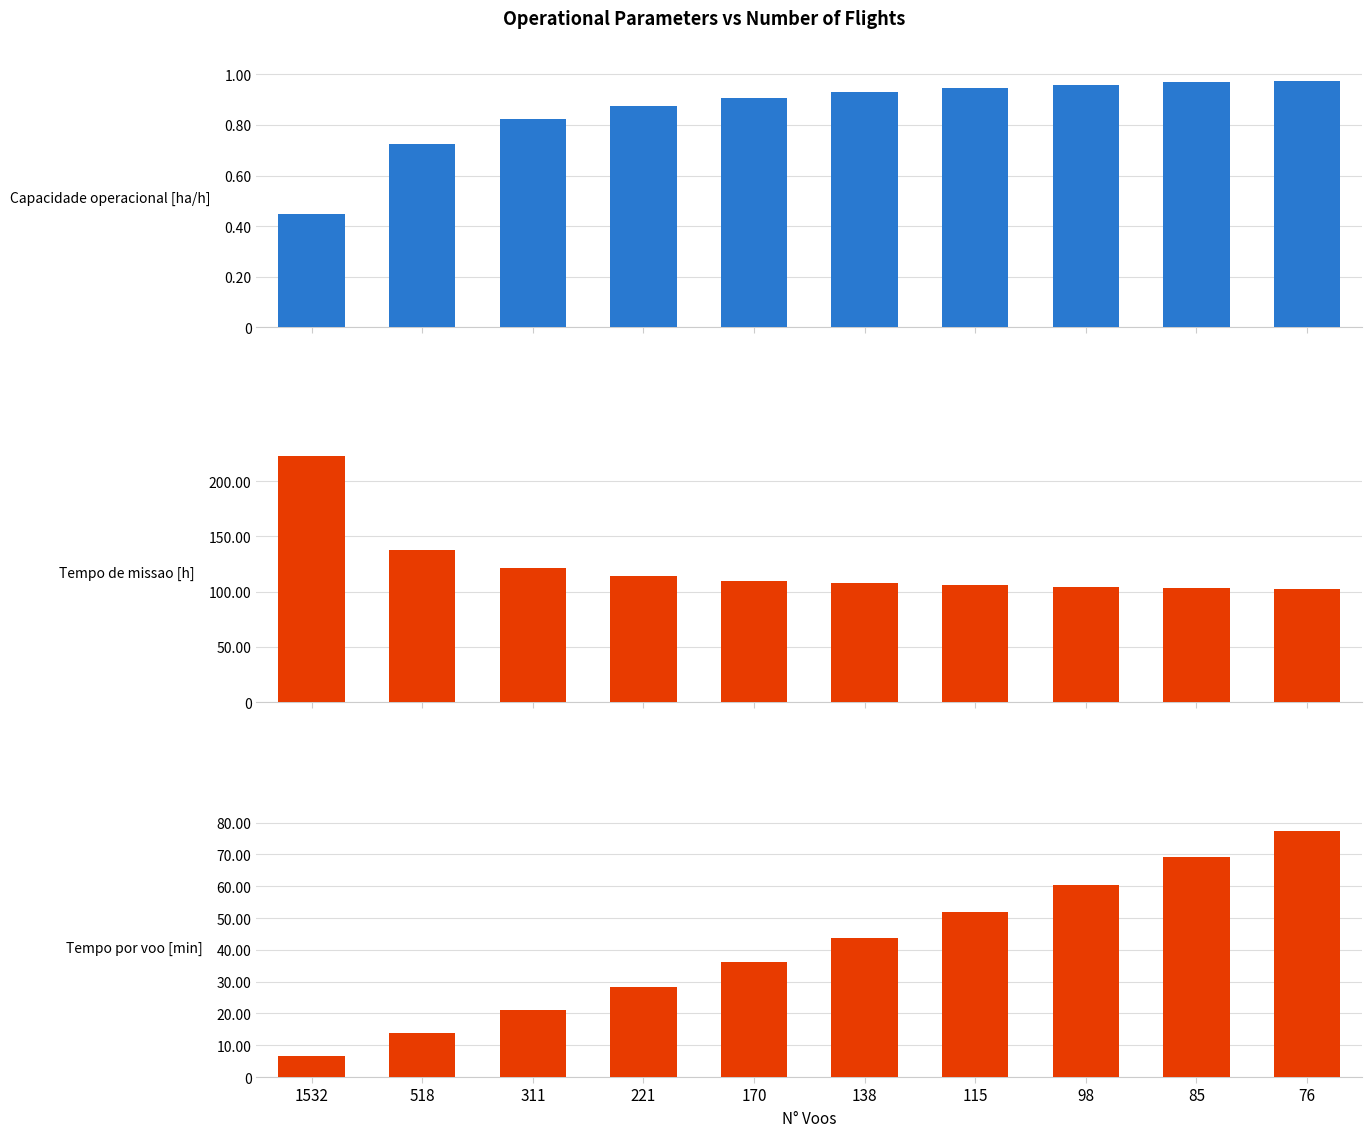

At how many categories does at least one series exceed 58?

10